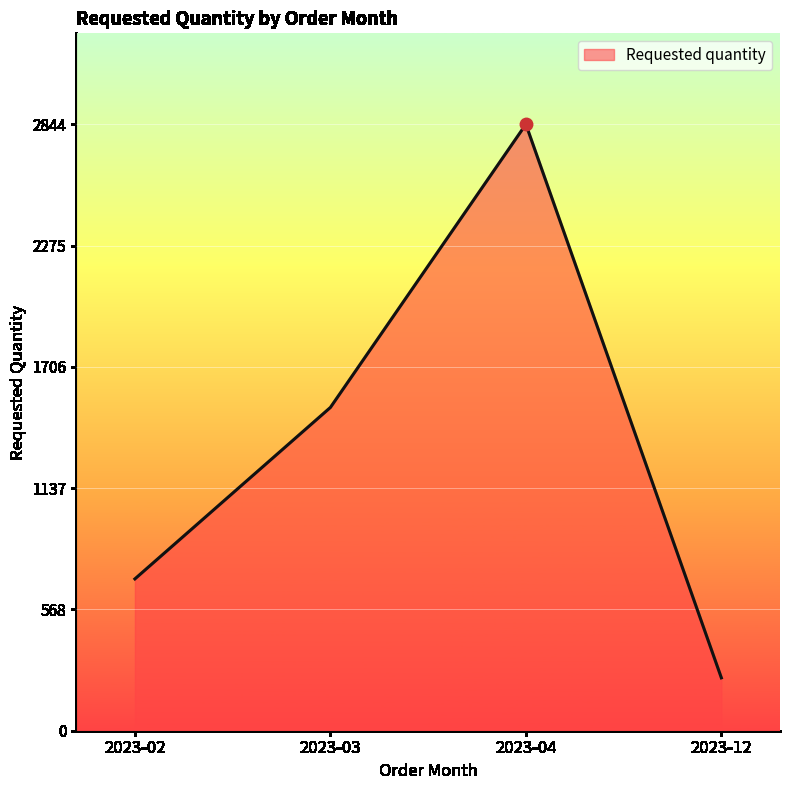

Approximately how many times larger is the value at 2023-04 compared to 2023-02?

4.0